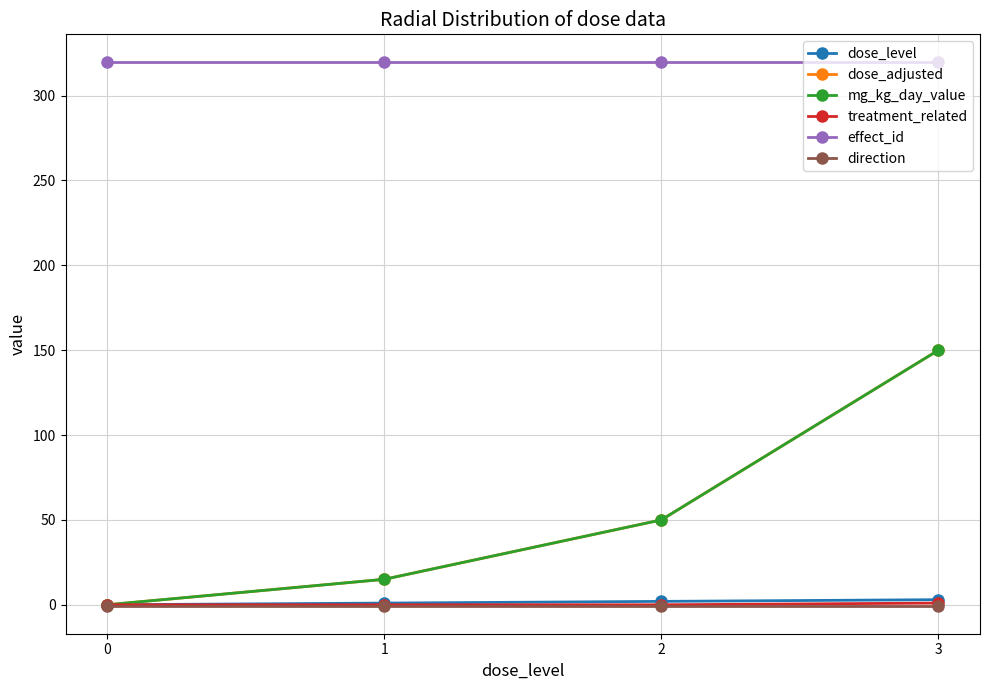

Does the chart have visible grid lines?

Yes